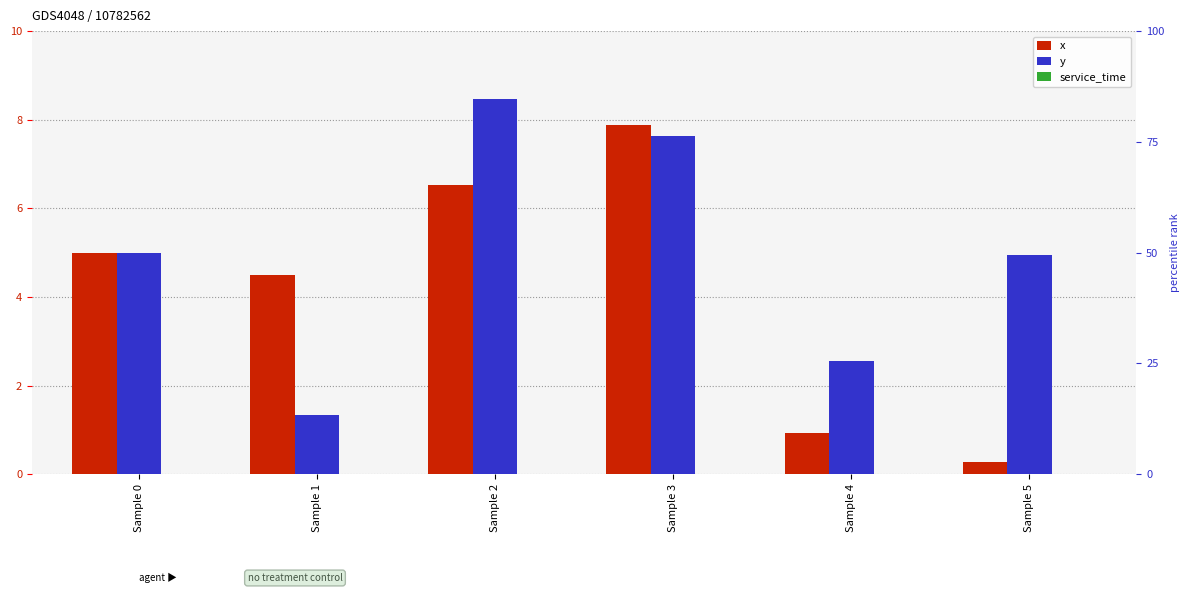

Rank the categories by service_time value from lowest to highest.

Sample 0, Sample 1, Sample 2, Sample 3, Sample 4, Sample 5